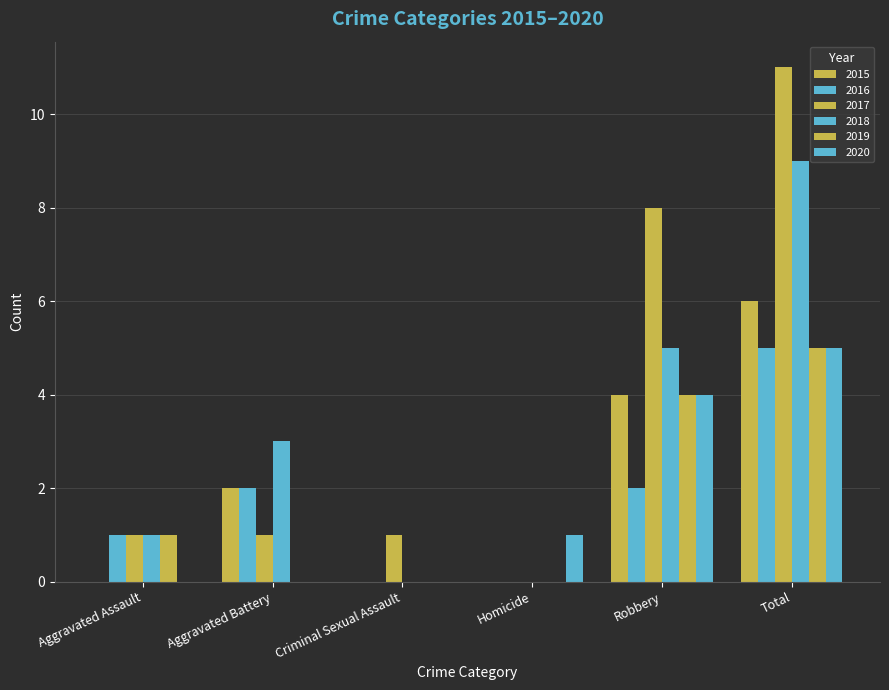

Are the bars horizontal?

No